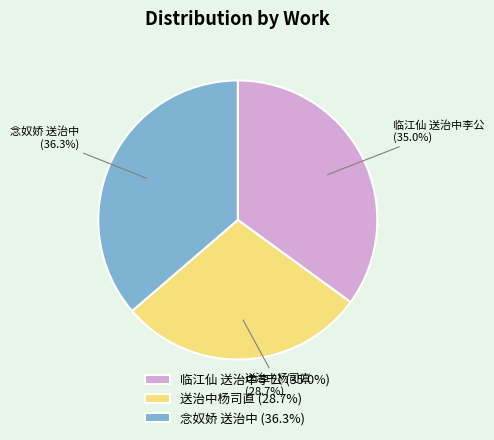

Does 临江仙 送治中李公 account for over 50% of the chart?

No